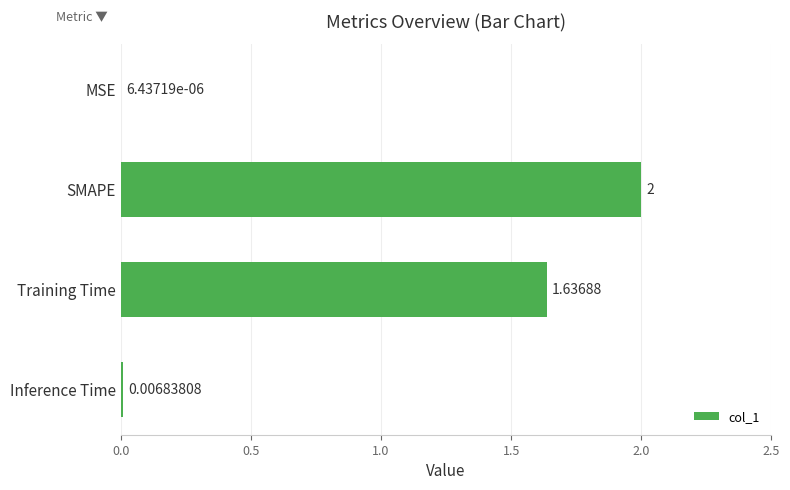

At which label is the value closest to 1?

Training Time